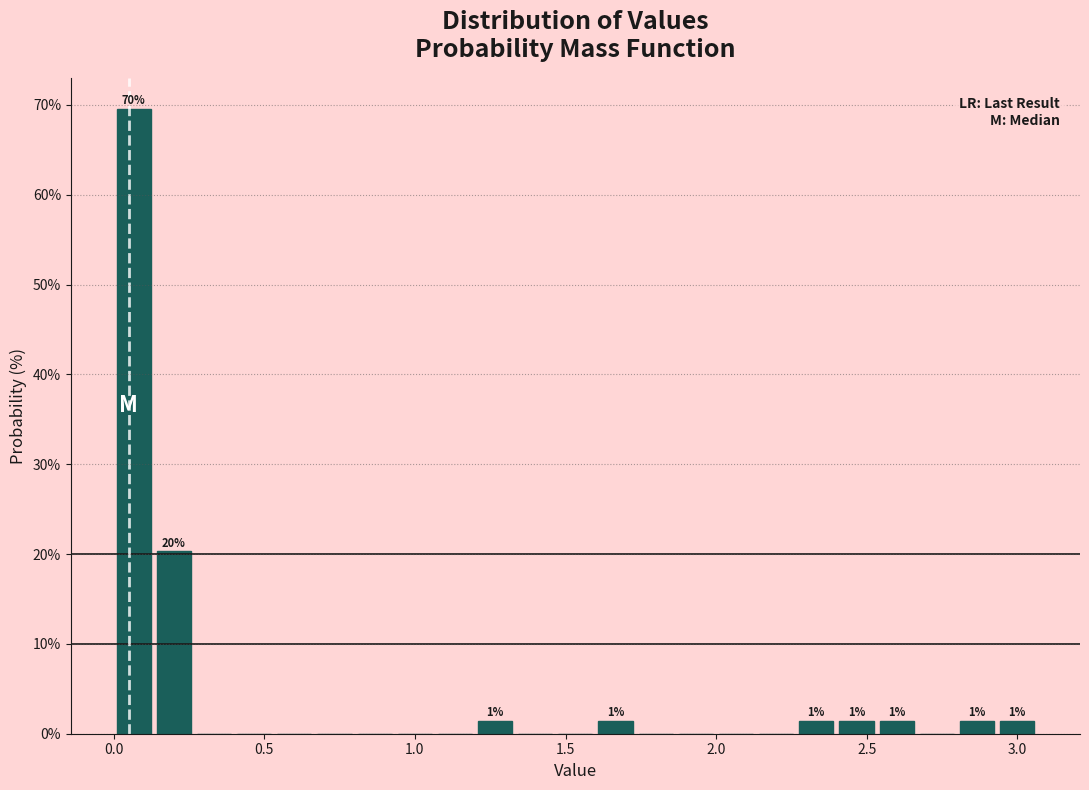

Around what value on the x-axis is the tallest bar? Give the approximate position of its centre, as read against the axis.

0.05